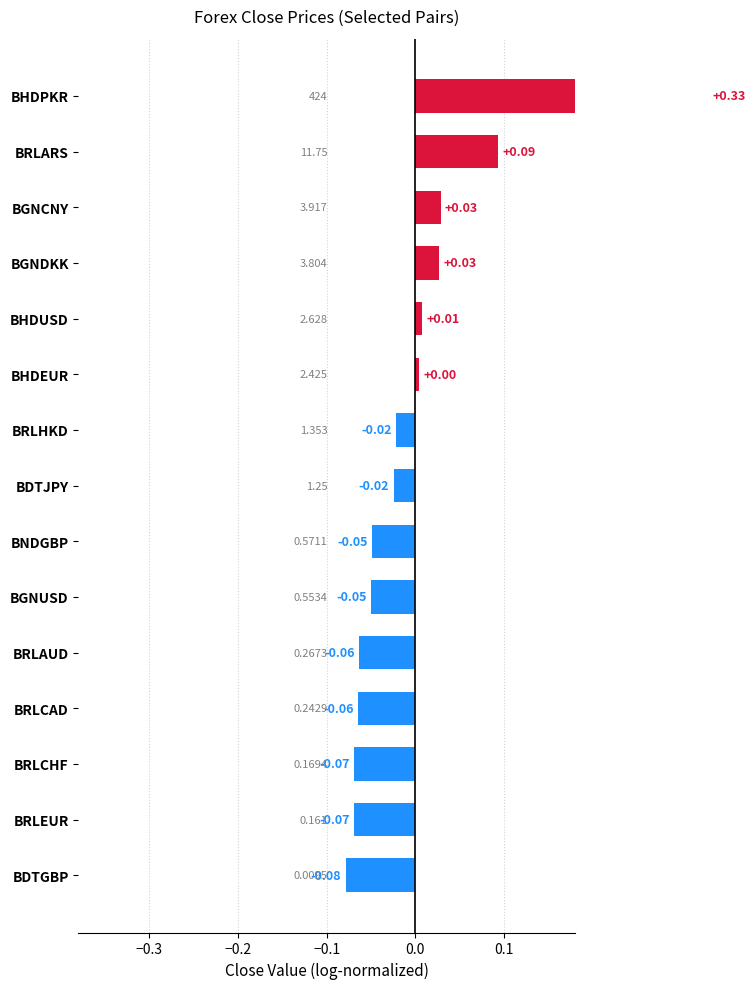

How many values exceed 0?

6